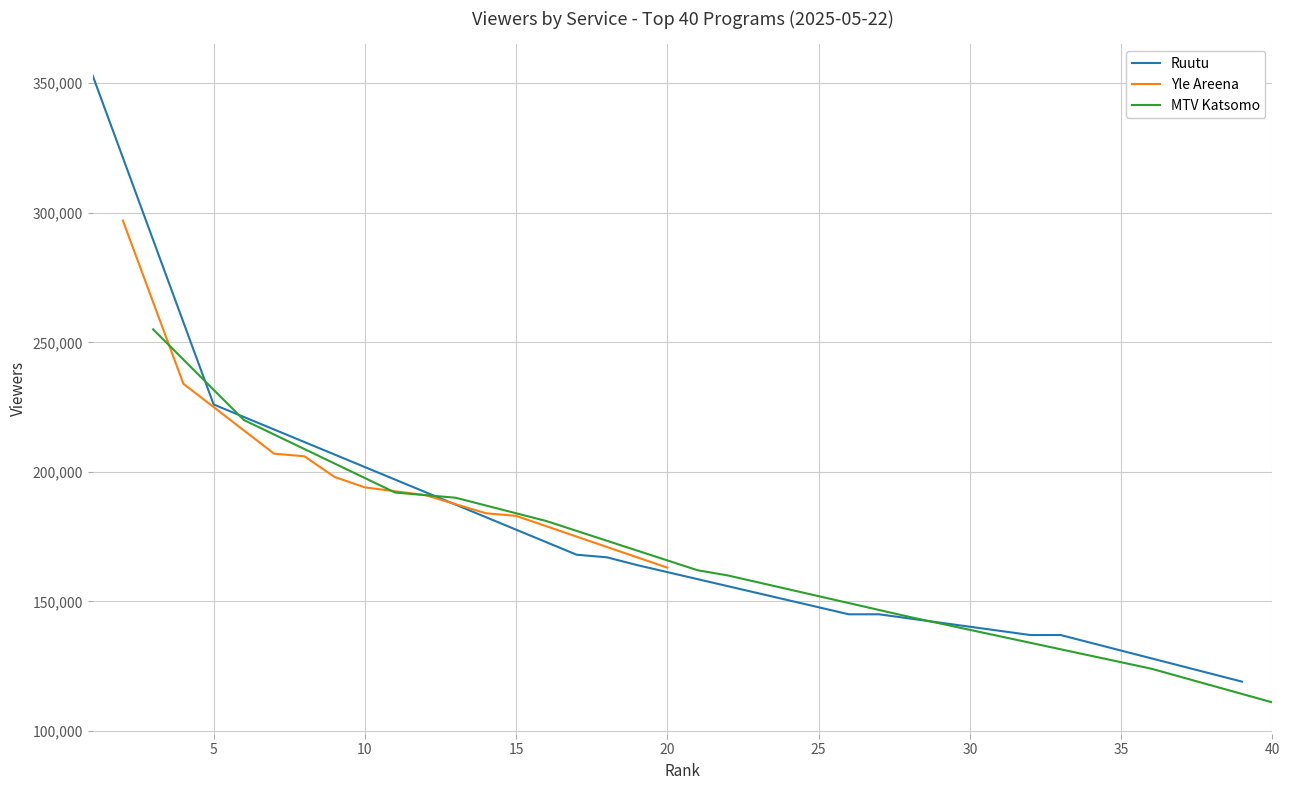

What is the highest value of the Ruutu series?

353000